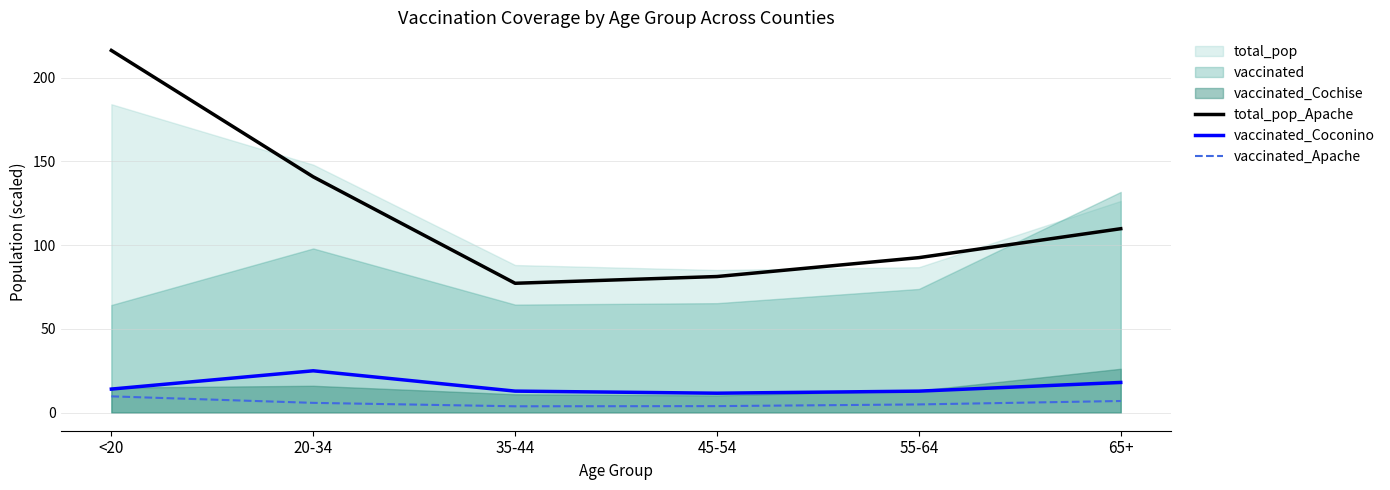

The value of vaccinated_Coconino at <20 is 6.0. True or false?

False